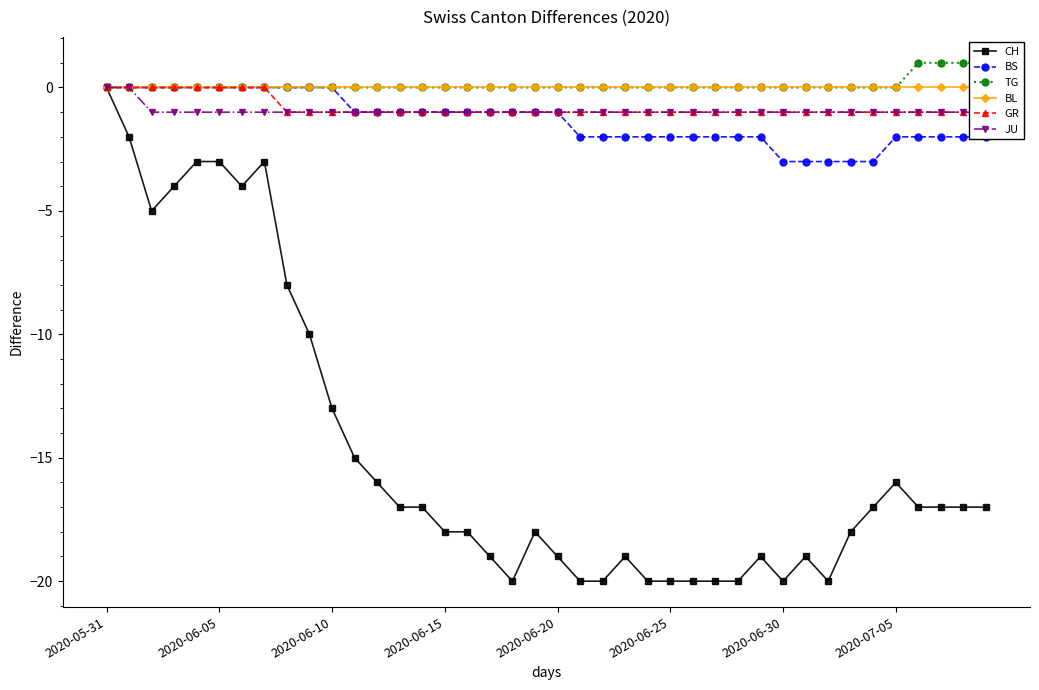

At which label does CH reach its peak?

2020-05-31